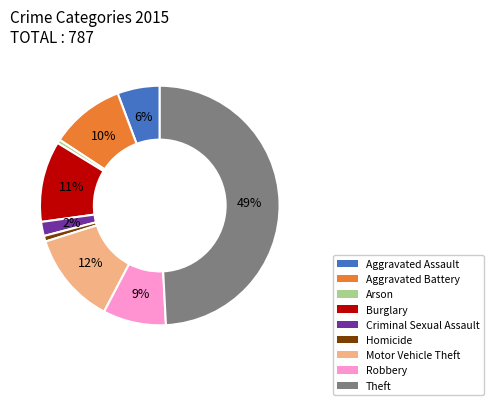

Does Criminal Sexual Assault represent more than half of the total?

No